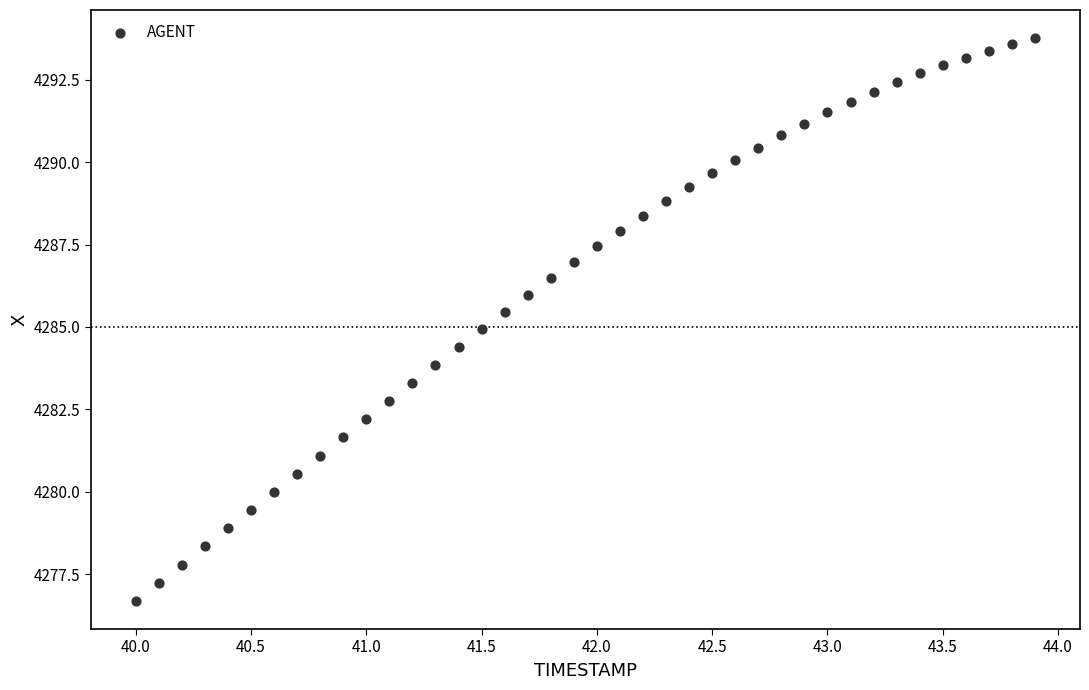

What is the range of Y values (max minus min)?

17.1